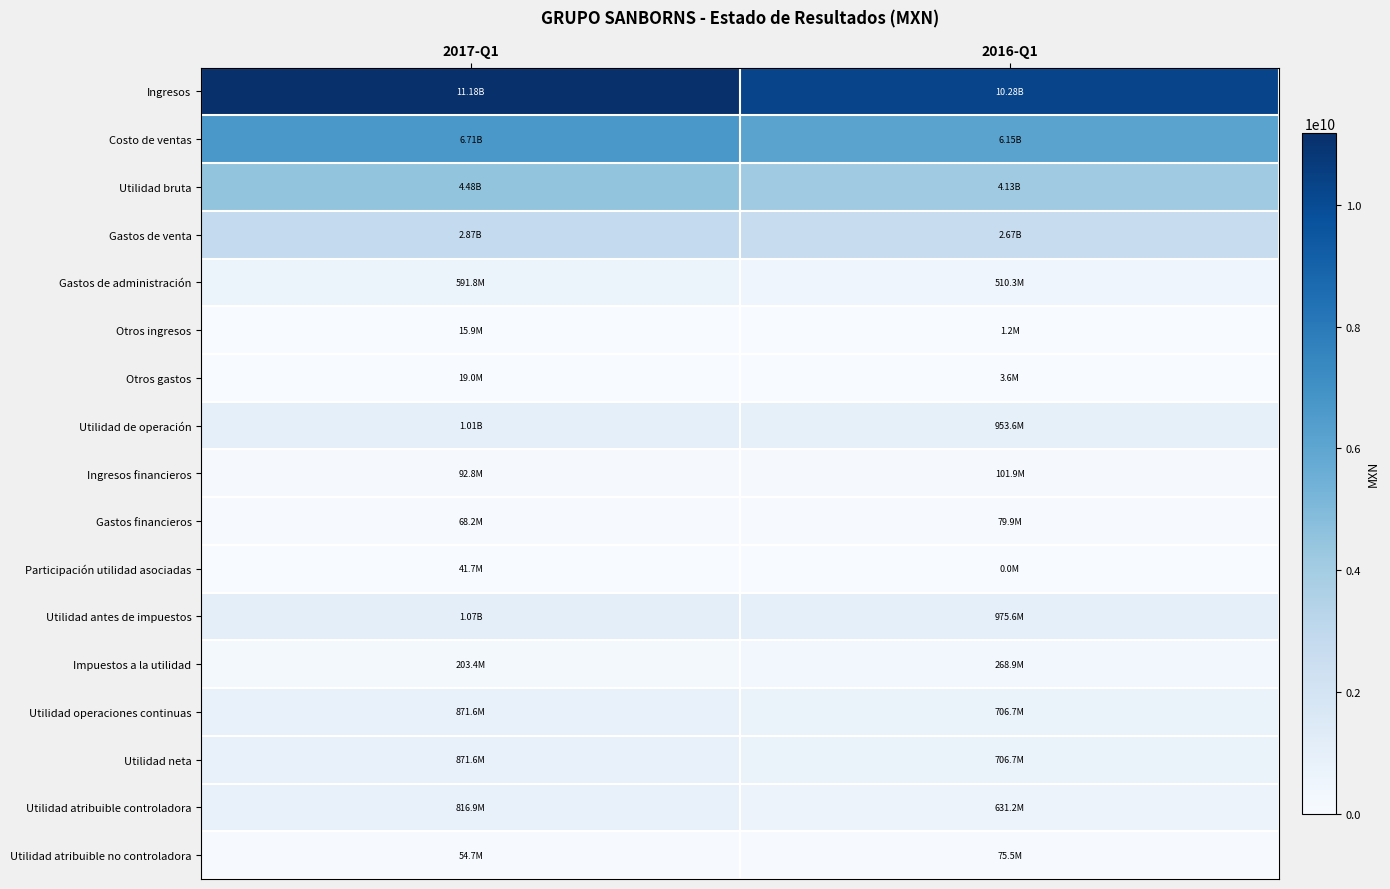

Reading right to left, what are all the values shown in this chart?

Ingresos: 2016-Q1=10284604000	2017-Q1=11183293000
Costo de ventas: 2016-Q1=6150096000	2017-Q1=6705630000
Utilidad bruta: 2016-Q1=4134508000	2017-Q1=4477663000
Gastos de venta: 2016-Q1=2668267000	2017-Q1=2874115000
Gastos de administración: 2016-Q1=510330000	2017-Q1=591797000
Otros ingresos: 2016-Q1=1210000	2017-Q1=15912000
Otros gastos: 2016-Q1=3553000	2017-Q1=18990000
Utilidad de operación: 2016-Q1=953568000	2017-Q1=1008673000
Ingresos financieros: 2016-Q1=101888000	2017-Q1=92804000
Gastos financieros: 2016-Q1=79886000	2017-Q1=68181000
Participación utilidad asociadas: 2016-Q1=0	2017-Q1=41678000
Utilidad antes de impuestos: 2016-Q1=975570000	2017-Q1=1074974000
Impuestos a la utilidad: 2016-Q1=268854000	2017-Q1=203404000
Utilidad operaciones continuas: 2016-Q1=706716000	2017-Q1=871570000
Utilidad neta: 2016-Q1=706716000	2017-Q1=871570000
Utilidad atribuible controladora: 2016-Q1=631169000	2017-Q1=816865000
Utilidad atribuible no controladora: 2016-Q1=75547000	2017-Q1=54705000